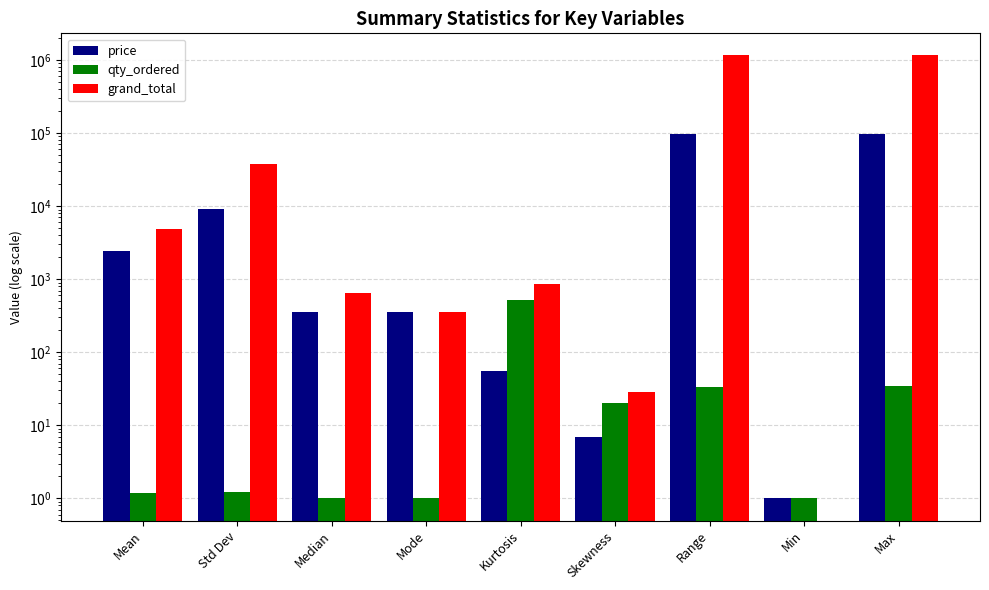

At how many categories does at least one series exceed 1068358?

2